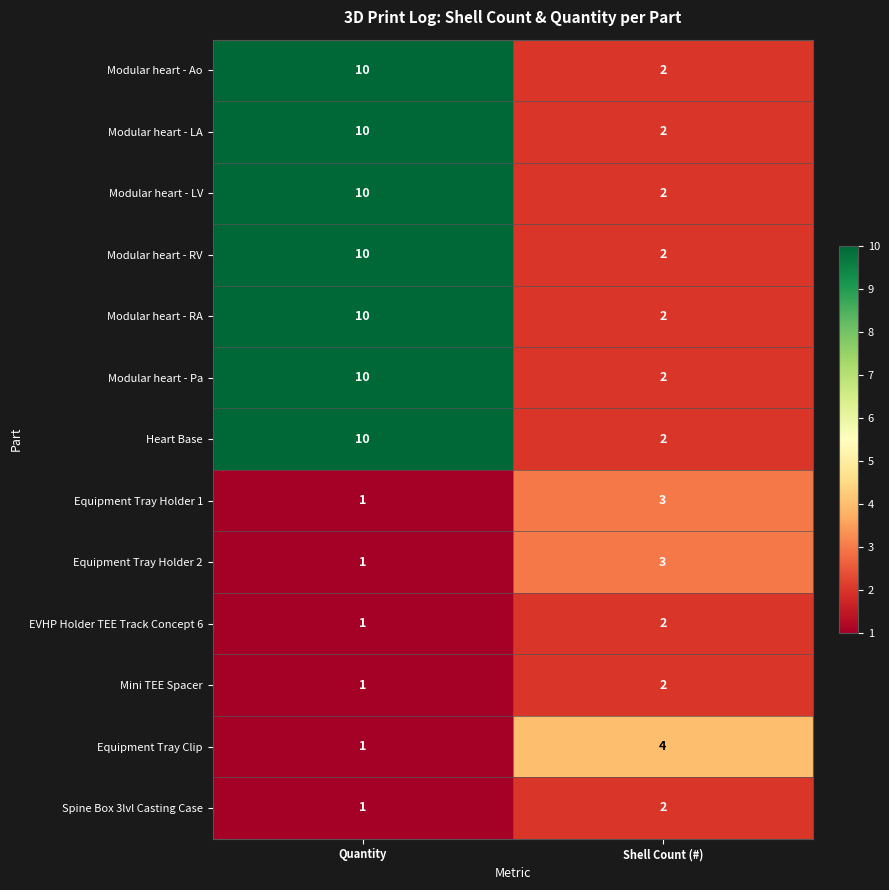

What is the approximate value of Modular heart - Ao at Quantity?

10